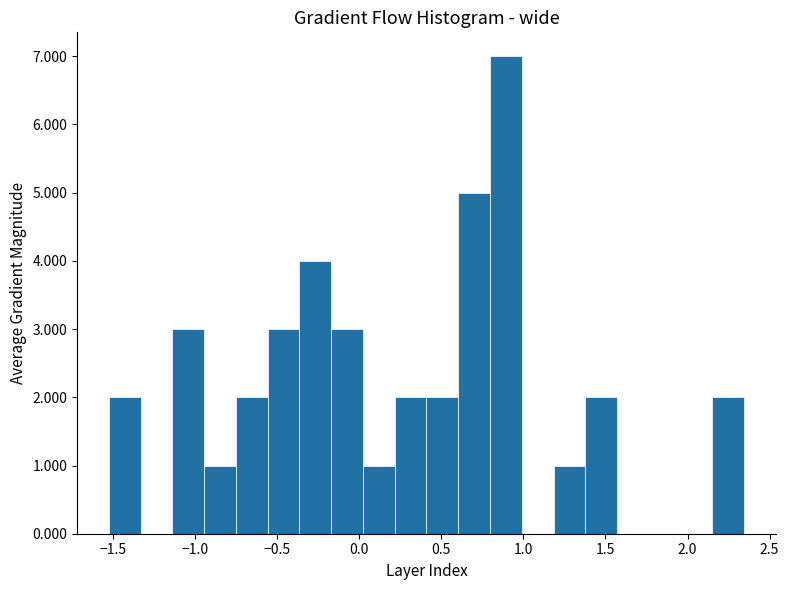

Read against the x-axis, roughly where is the centre of the tallest bar?

0.90